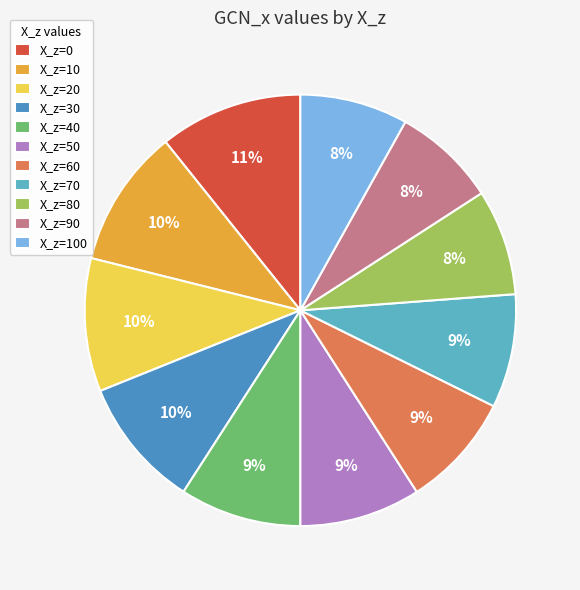

How many segments does this pie chart have?

11